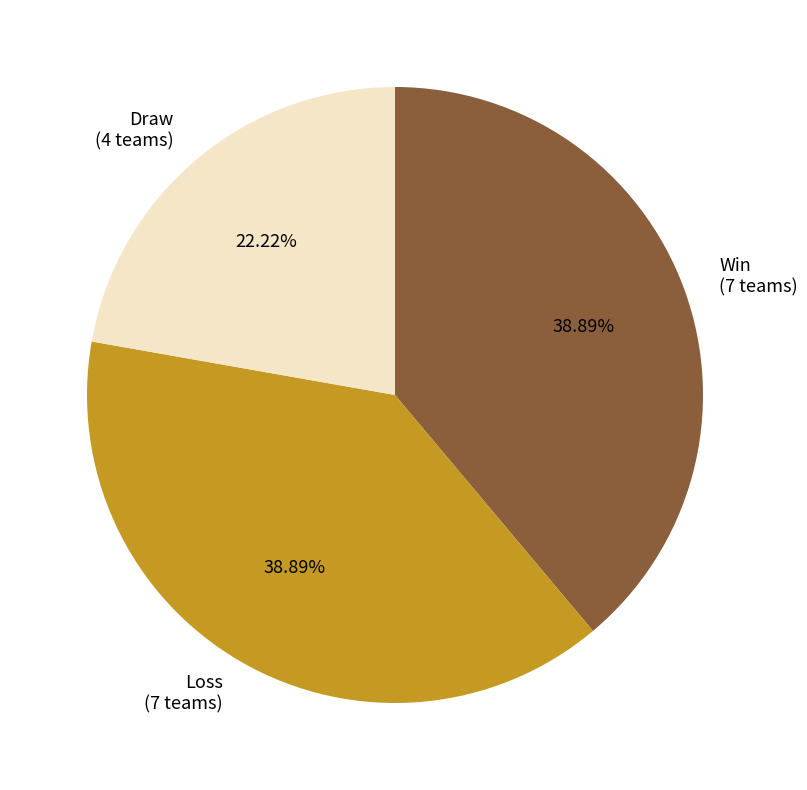

What is the smallest slice in the pie chart?

Draw (4 teams)